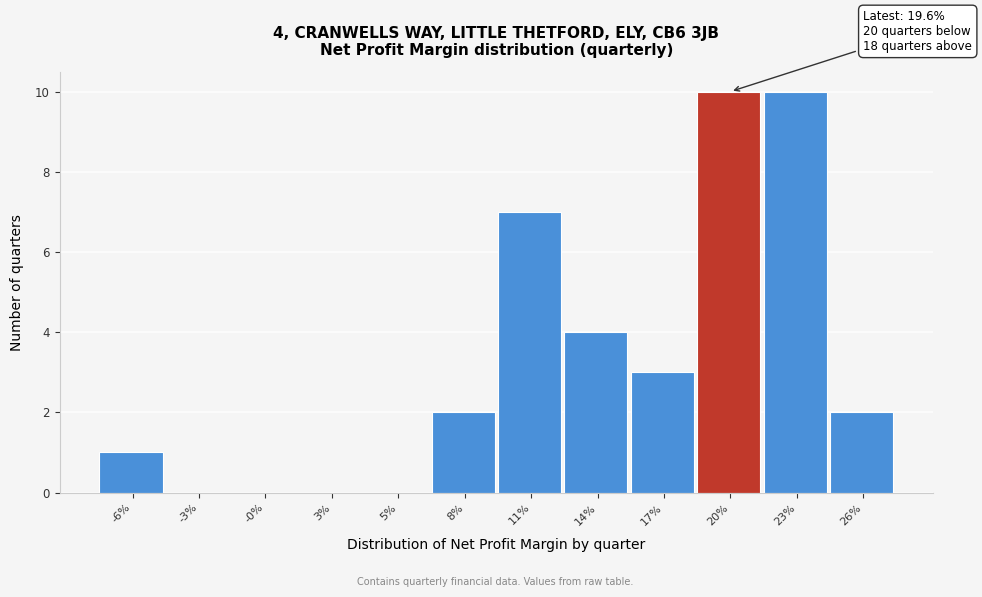

Reading left to right, list all the values displayed in this chart.

-6%=1	-3%=0	-0%=0	3%=0	5%=0	8%=2	11%=7	14%=4	17%=3	20%=10	23%=10	26%=2